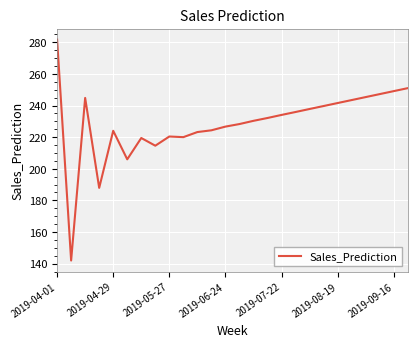

Does the chart have visible grid lines?

Yes